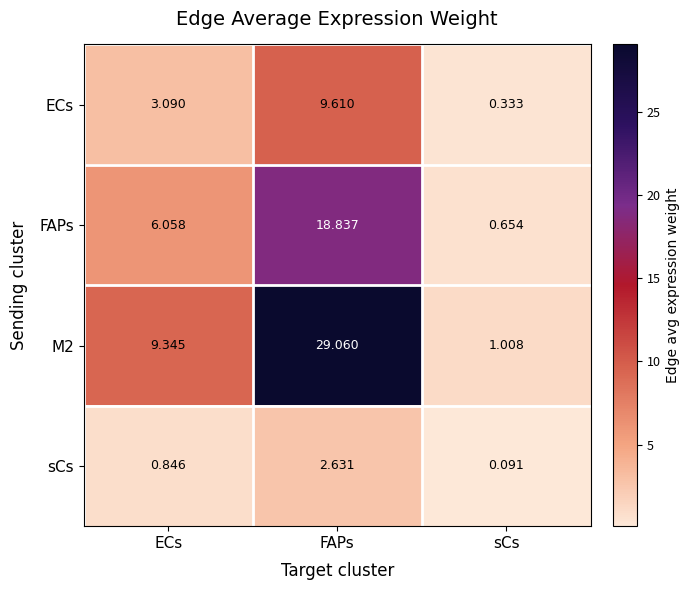

How many categories are shown in the chart?

3